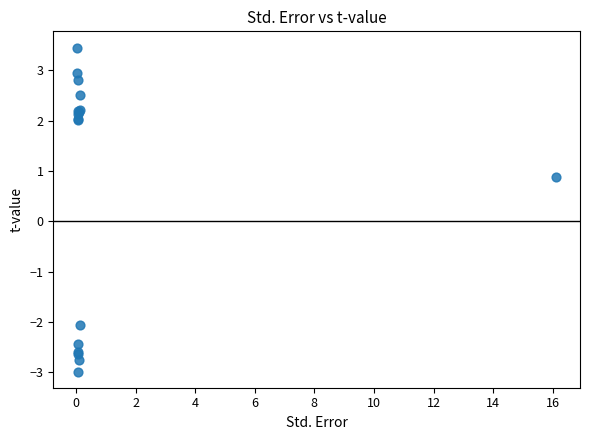

What Y value in the scatter plot is closest to 0?

0.9